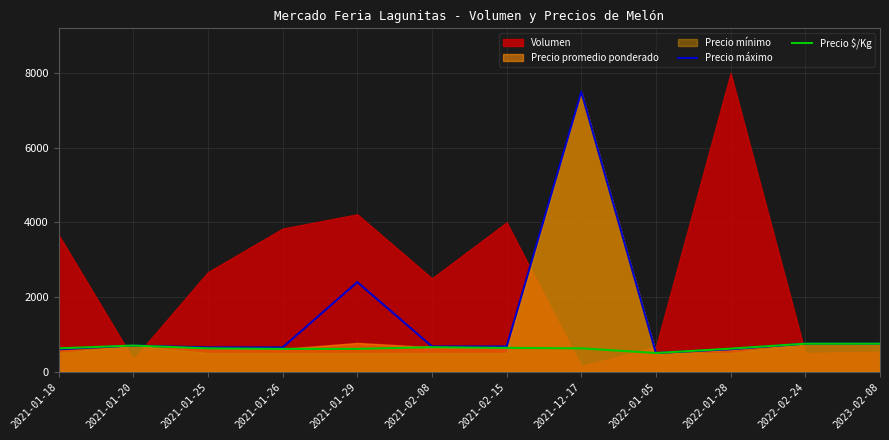

How many interior local valleys does the Precio $/Kg series have?

2